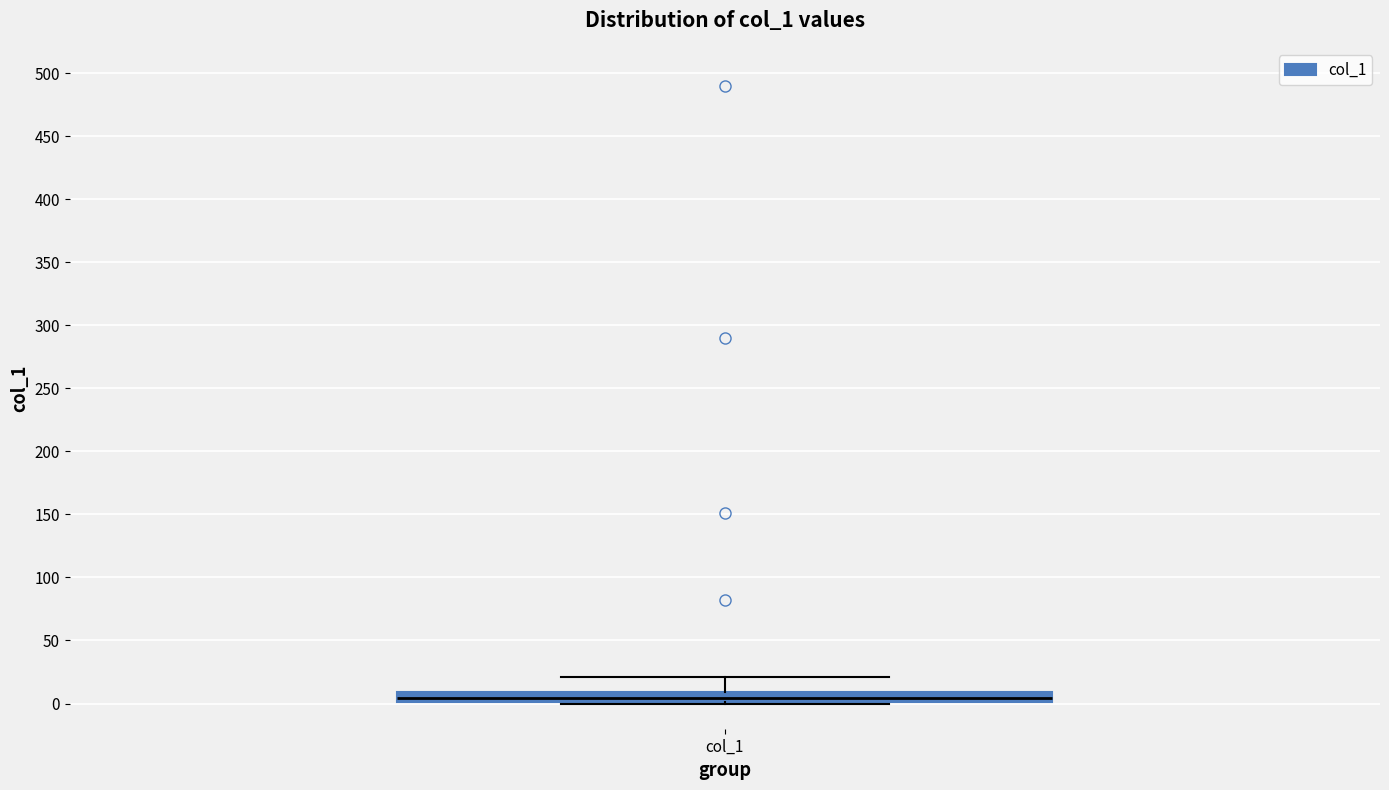

Where is the upper edge of the box for col_1 on the y-axis? The values are not printed on the chart, so give them approximately, as read against the axis.

10